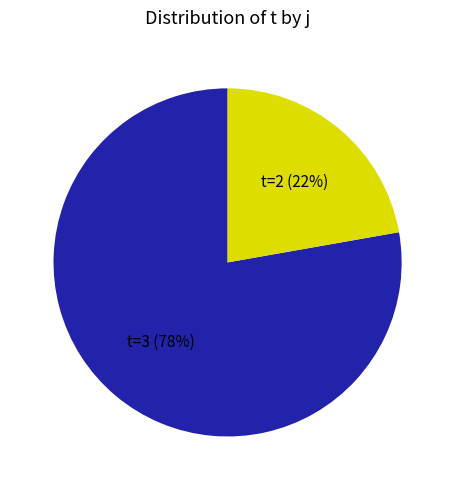

Is there any slice that represents more than half of the pie?

Yes